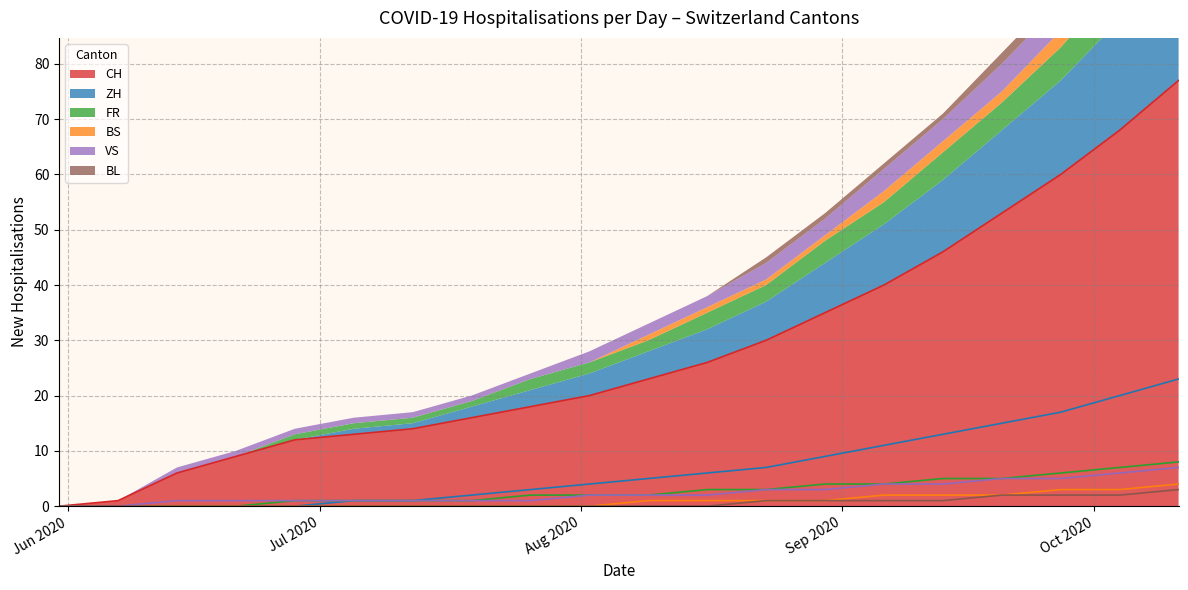

True or false: ZH and VS cross at least once.

False